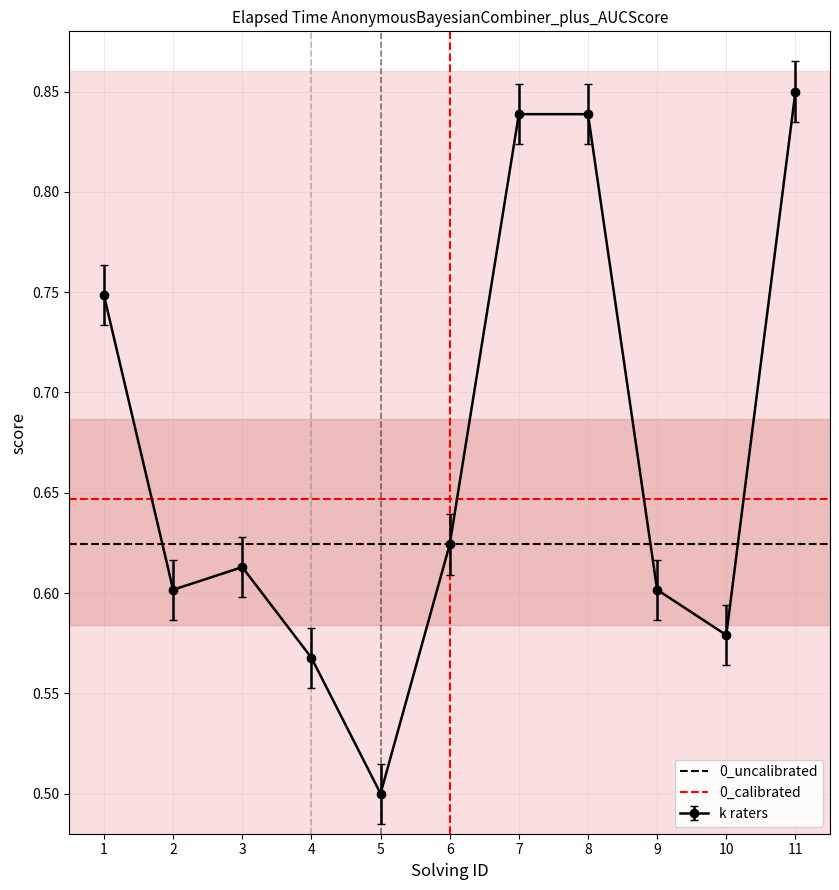

The k raters series shows 0.5 at 5. True or false?

True